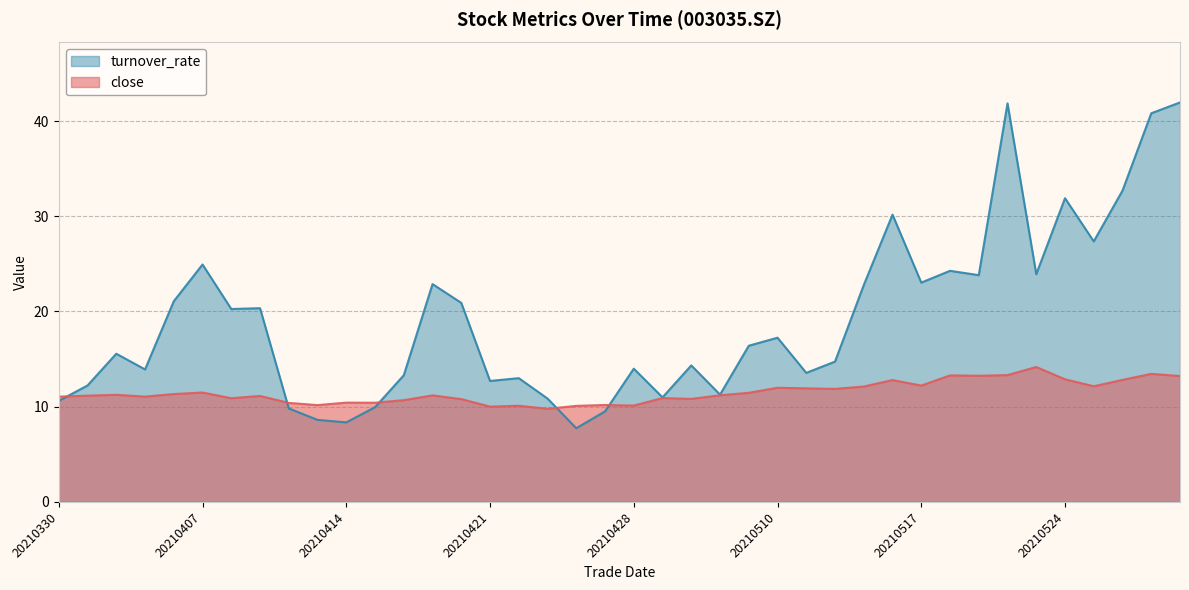

Rank the series at 20210511 from highest to lowest value.

turnover_rate, close